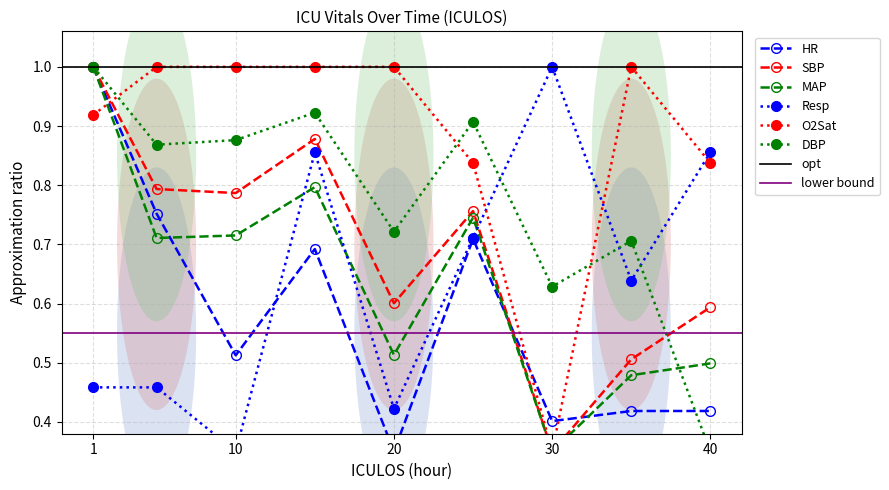

What is the minimum value shown in the chart?

0.3